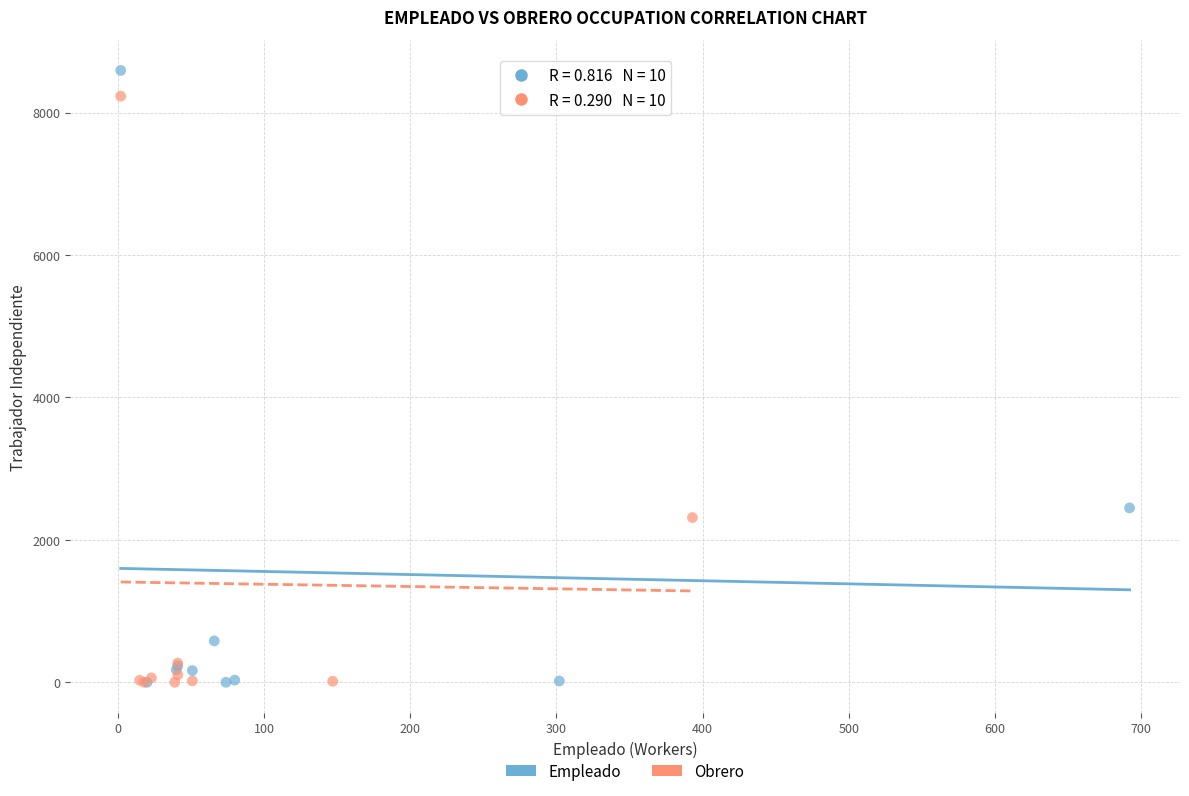

Which series has the largest Y range (max minus min)?

Empleado